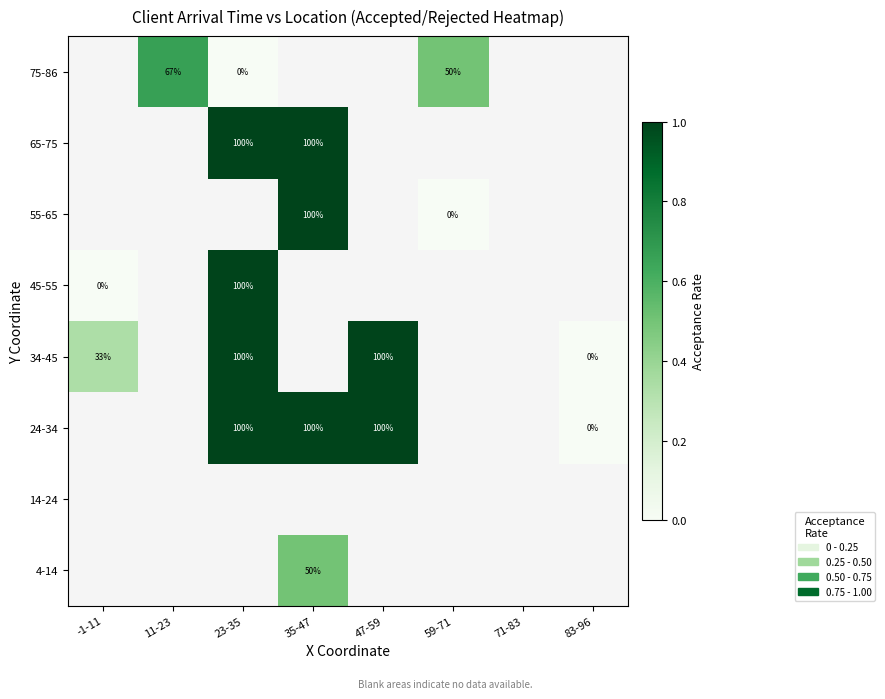

Is it true that 24-34 equals 100.0 at 35-47?

True